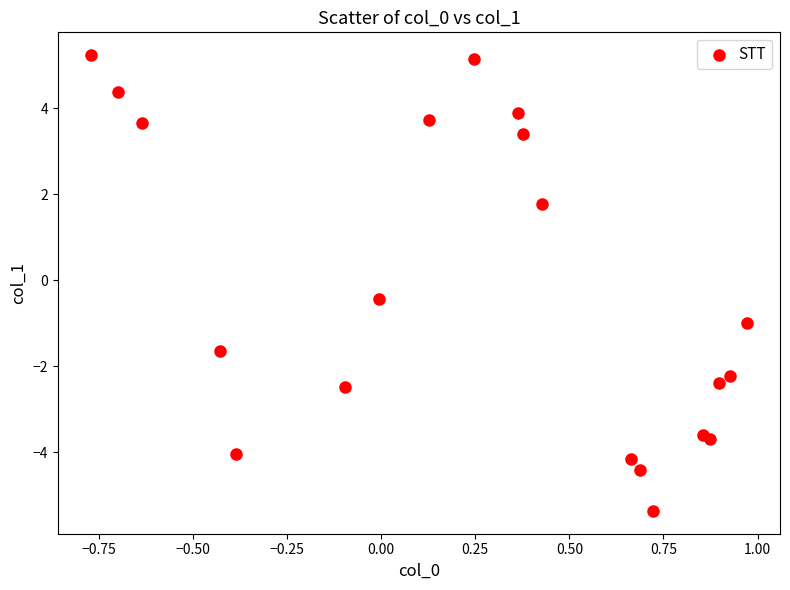

What Y value in the scatter plot is closest to 0?

-0.4